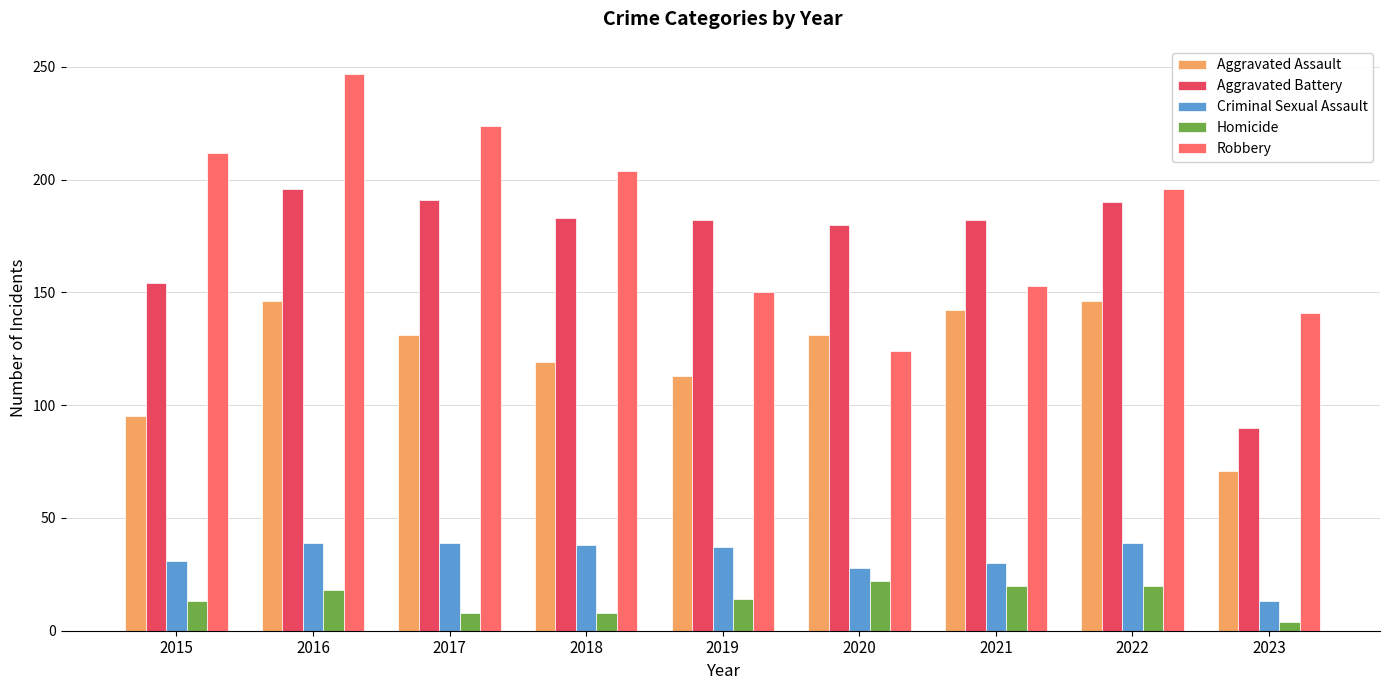

Rank the series at 2015 from lowest to highest value.

Homicide, Criminal Sexual Assault, Aggravated Assault, Aggravated Battery, Robbery